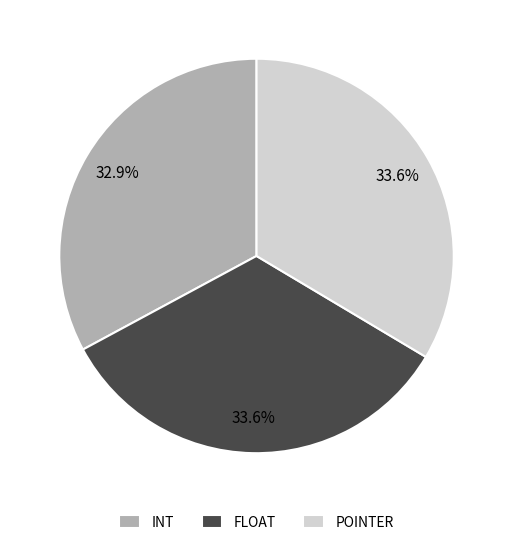

To the nearest percent, what portion does FLOAT represent?

34%